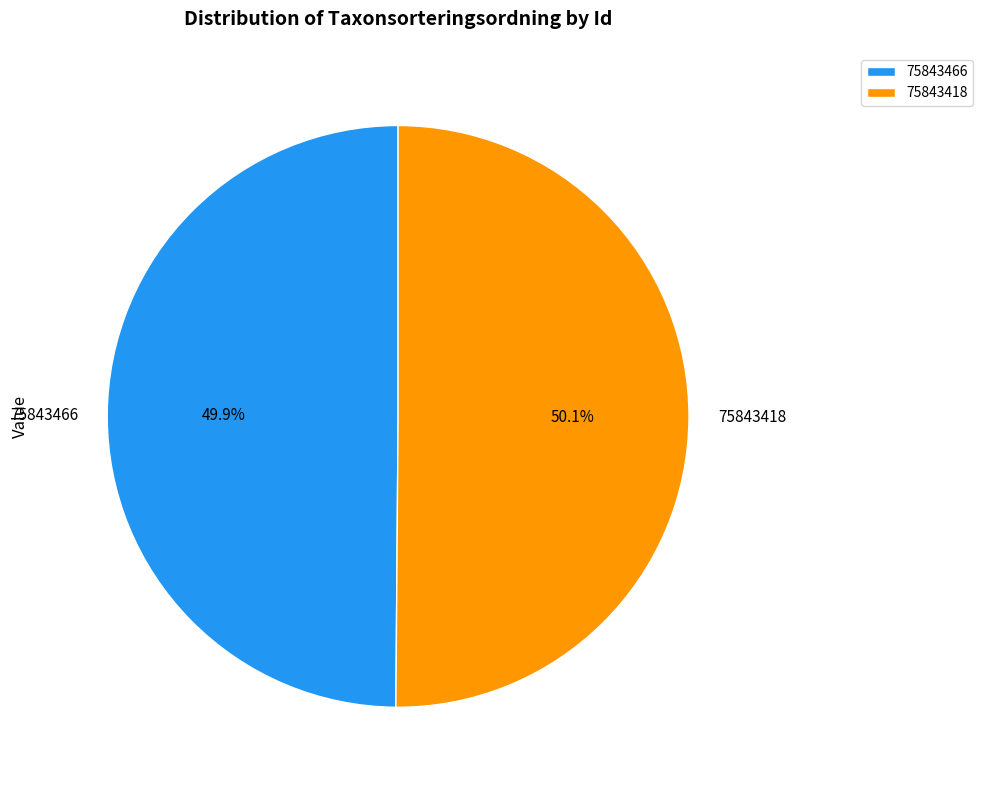

Do 75843418 and 75843466 together represent more than half of the pie?

Yes